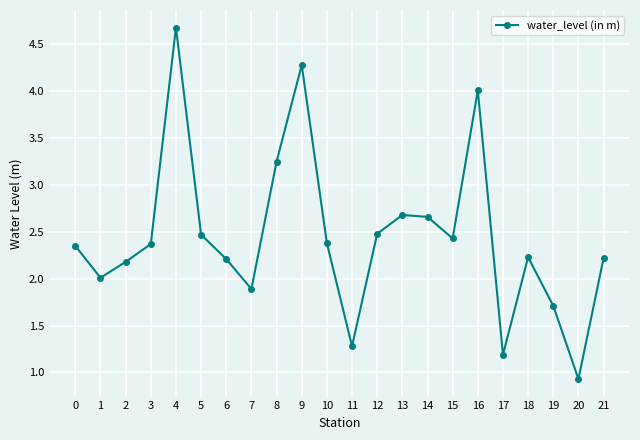

Does the chart display data point markers on the line(s)?

Yes